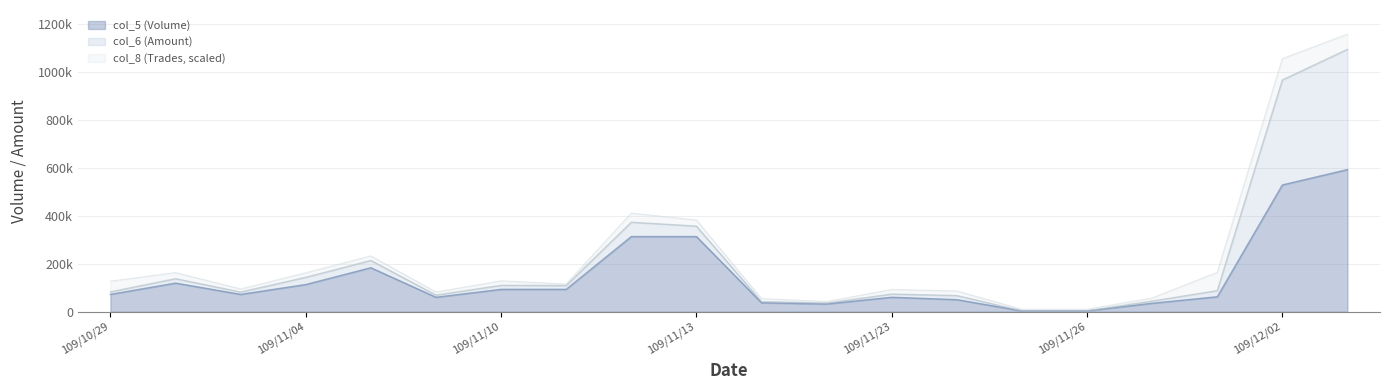

What is the label of the 11th point from the left?

109/11/17